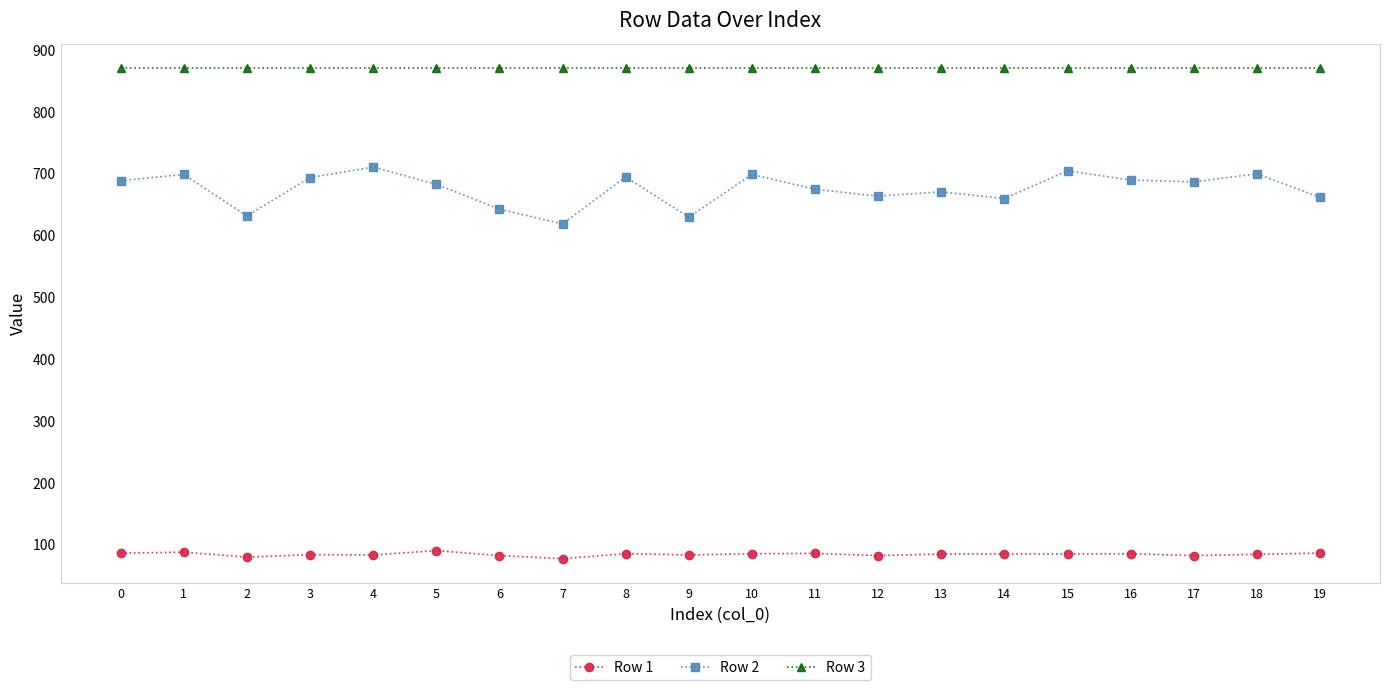

How many lines are shown in the chart?

3